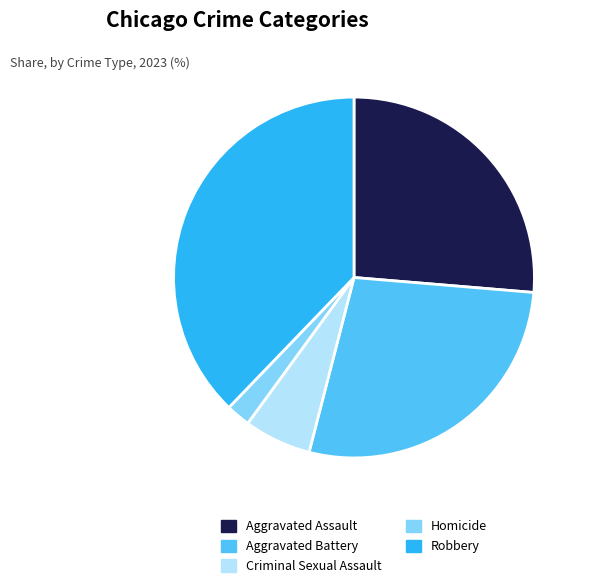

What is the largest slice in the pie chart?

Robbery